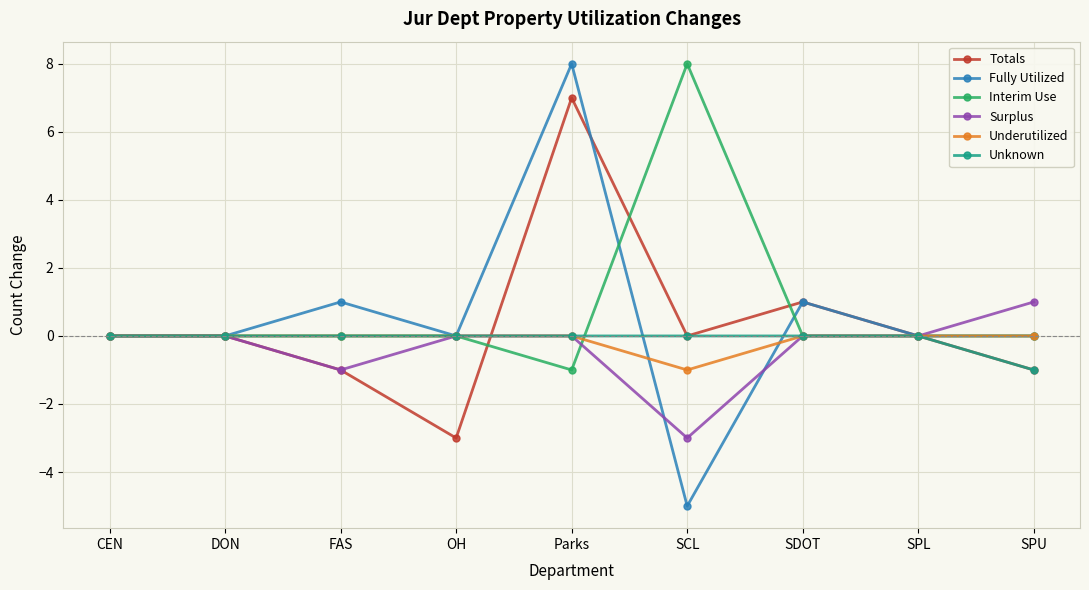

Which category has the lowest value across all series?

SCL